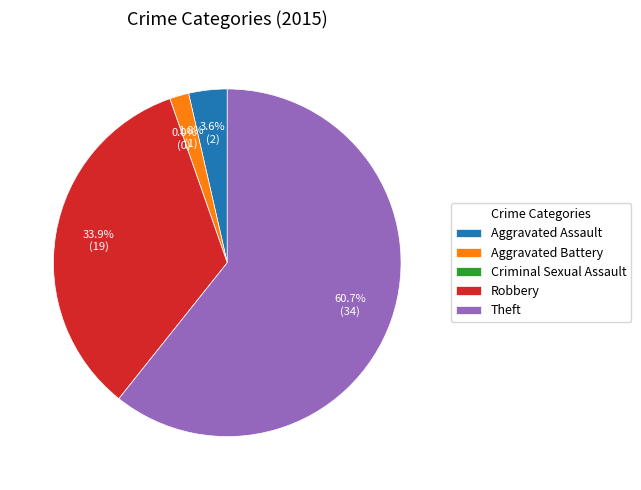

To the nearest percent, what is the combined percentage of Theft and Aggravated Assault?

64%